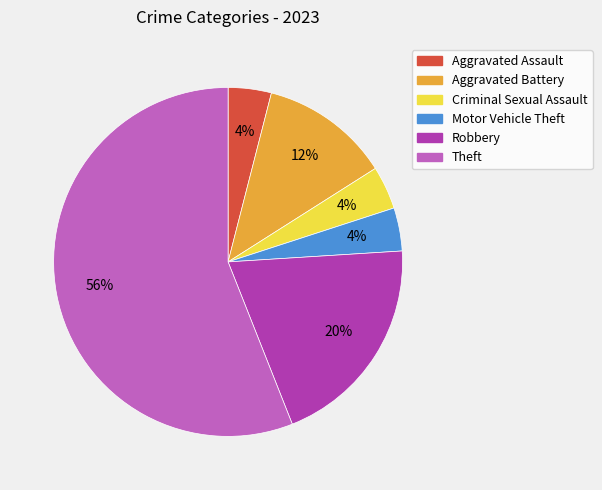

Is there any slice that represents more than half of the pie?

Yes